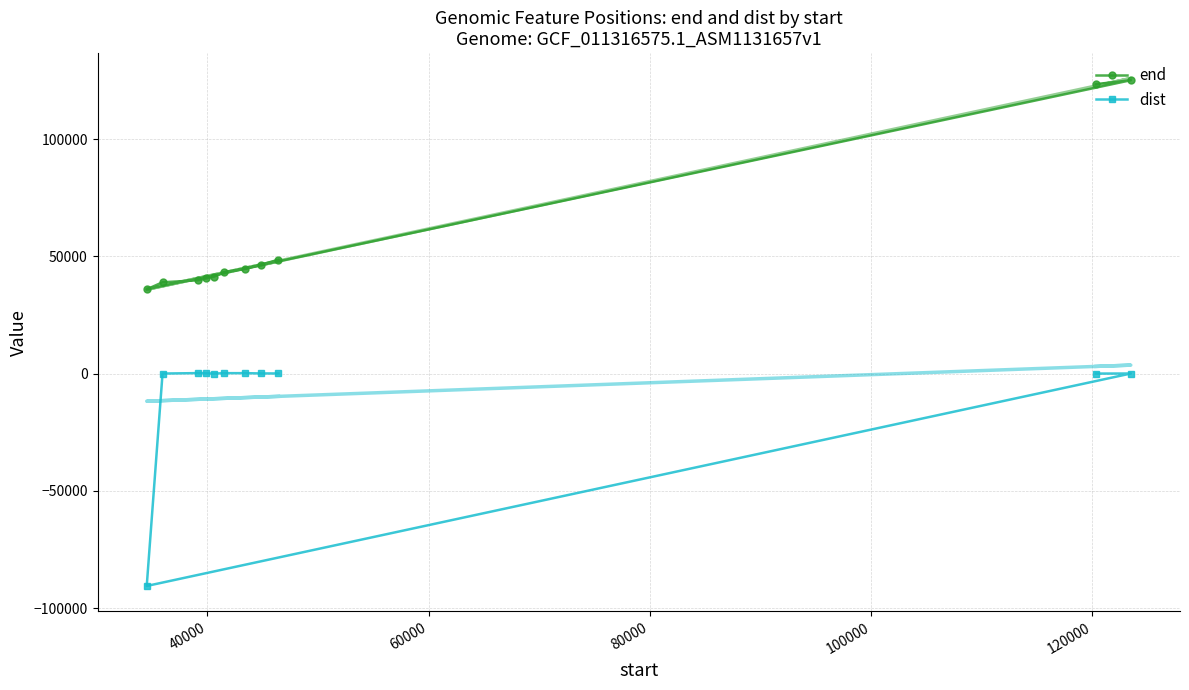

What is the lowest value of the dist series?

-90580